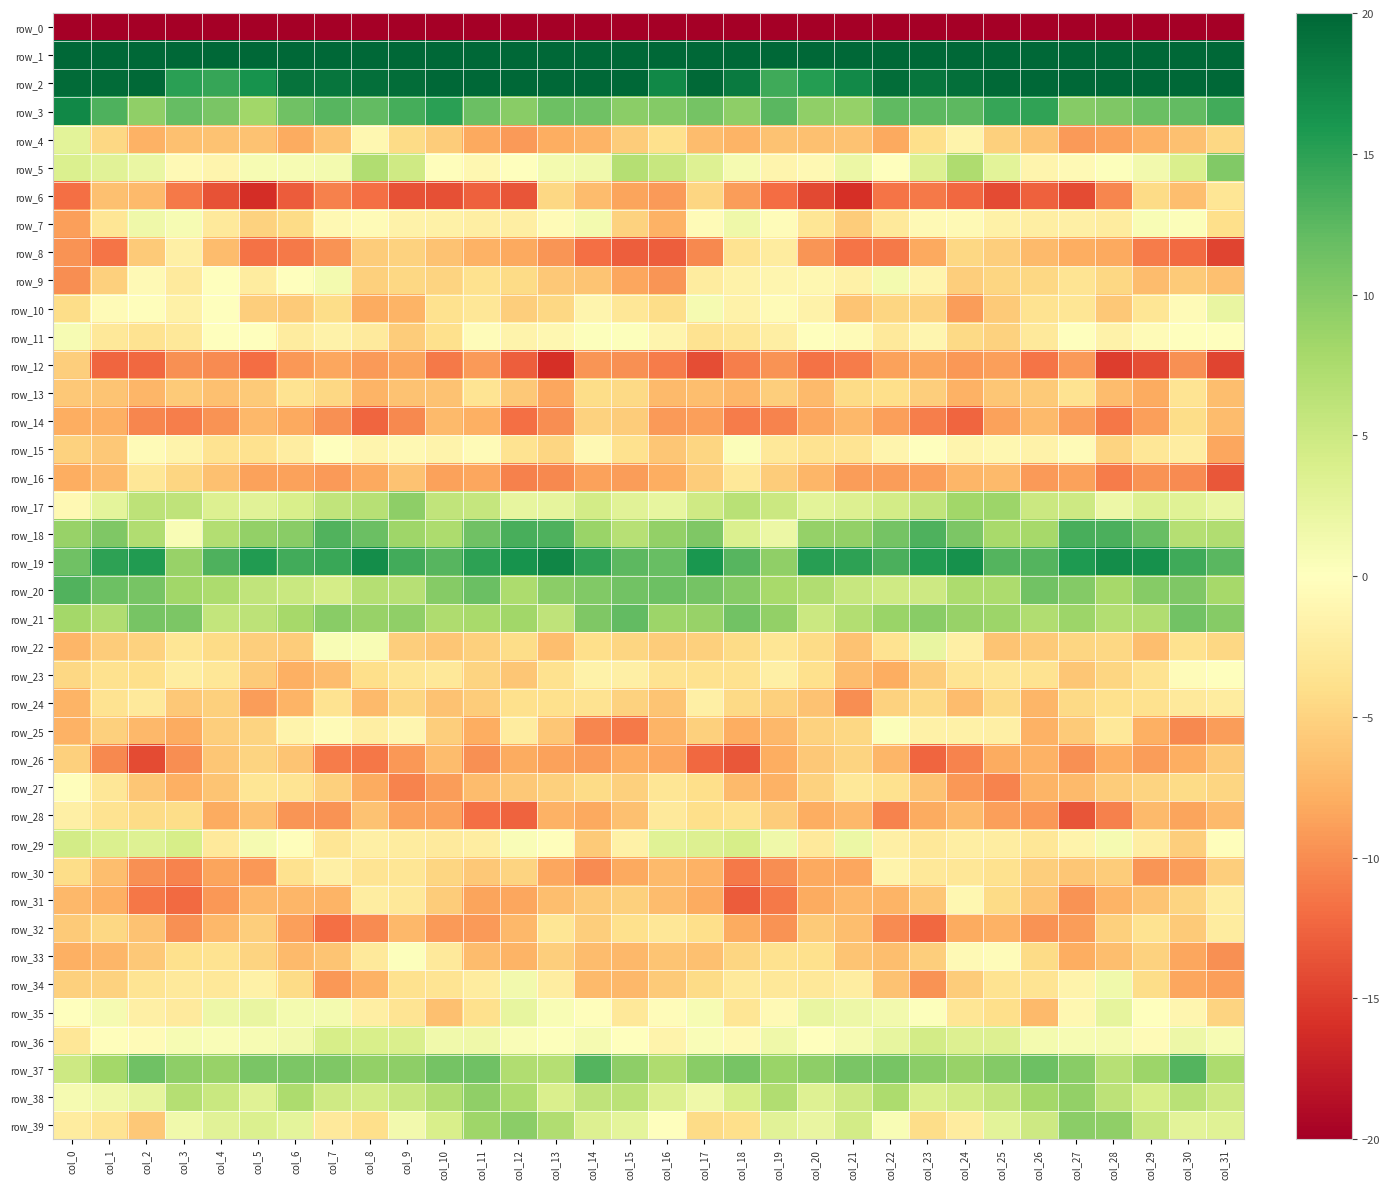

What is the average value of the row_3 series?

11.7